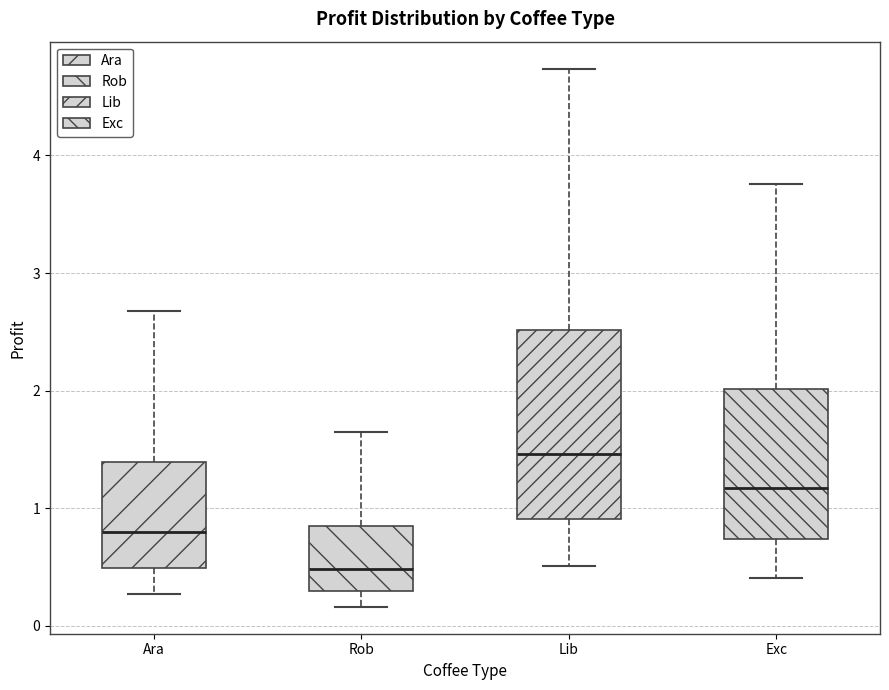

Reading left to right, transcribe this box plot: for each box, give where its median line is, the range the box spans, and where its two whiskers end, as read against the y-axis. The values are not printed on the chart, so give them approximately, as read against the axis.

Ara: median 0.8, box 0.5 to 1.4, whiskers 0.3 to 2.7
Rob: median 0.5, box 0.3 to 0.8, whiskers 0.2 to 1.6
Lib: median 1.5, box 0.9 to 2.5, whiskers 0.5 to 4.7
Exc: median 1.2, box 0.7 to 2.0, whiskers 0.4 to 3.8